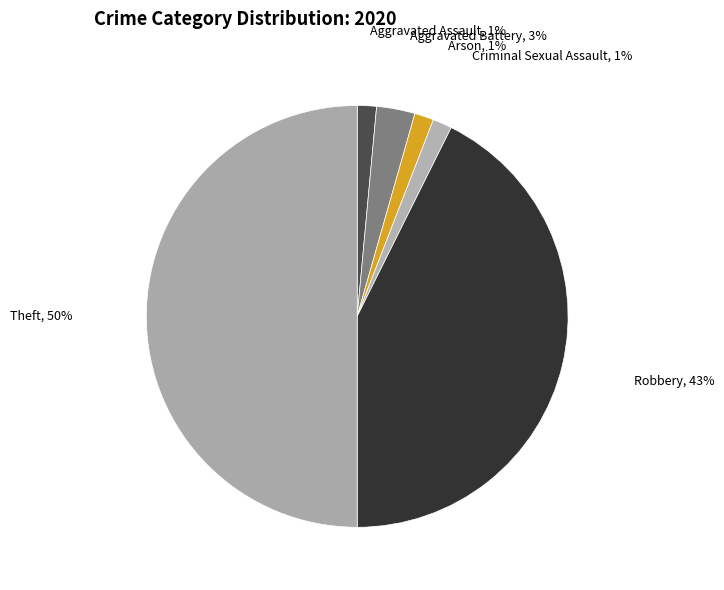

To the nearest percent, what is the combined percentage of Robbery and Arson?

44%